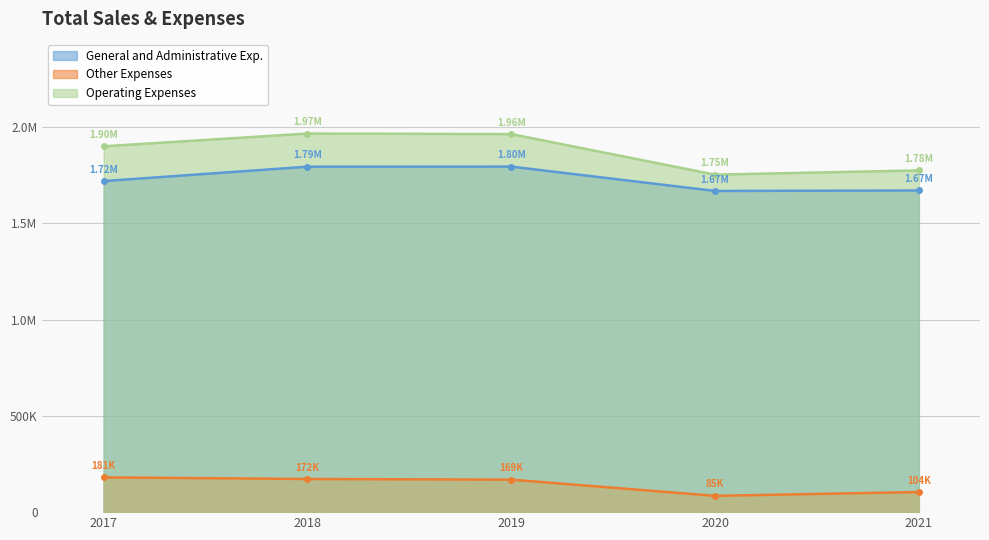

List the series in order of their peak value, lowest first.

Other Expenses, General and Administrative Exp., Operating Expenses